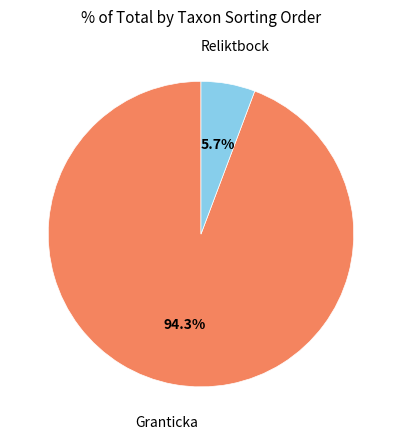

What is the total percentage of Granticka and Reliktbock?

100.0%